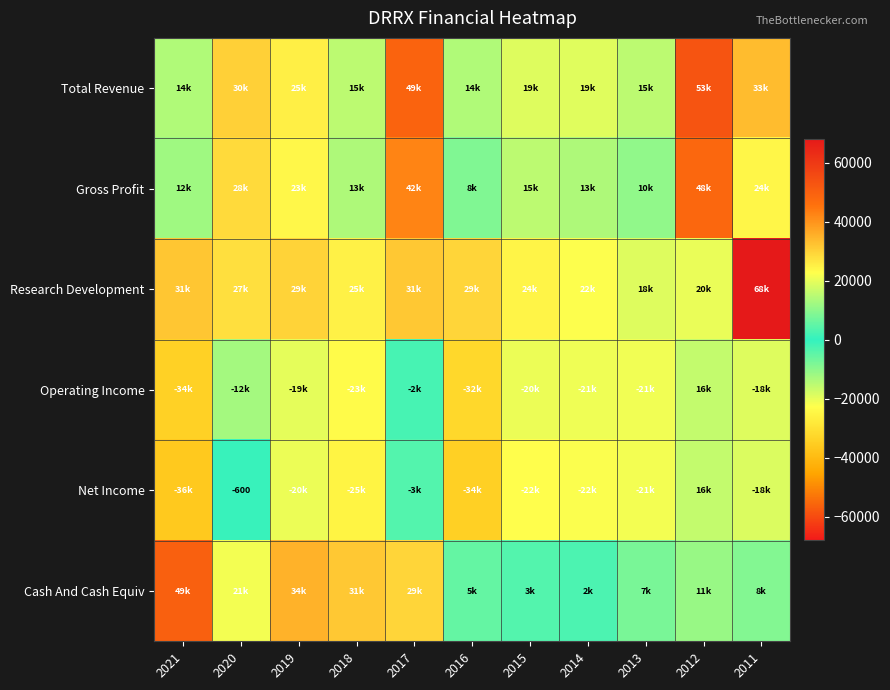

What is the sum of all Gross Profit values?

241200